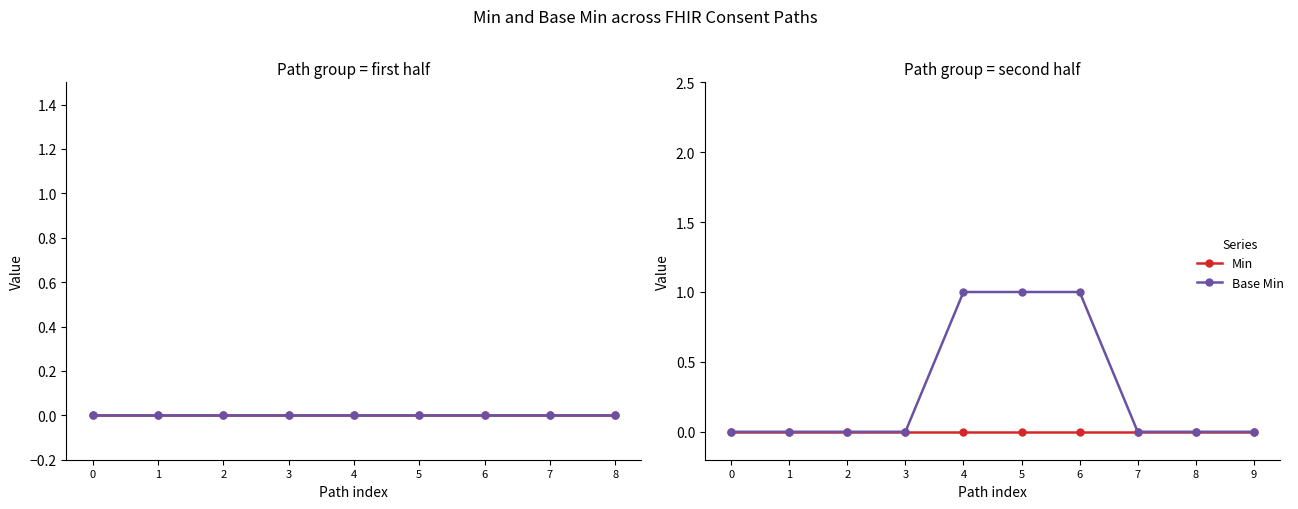

True or false: Min and Base Min intersect in this chart.

False